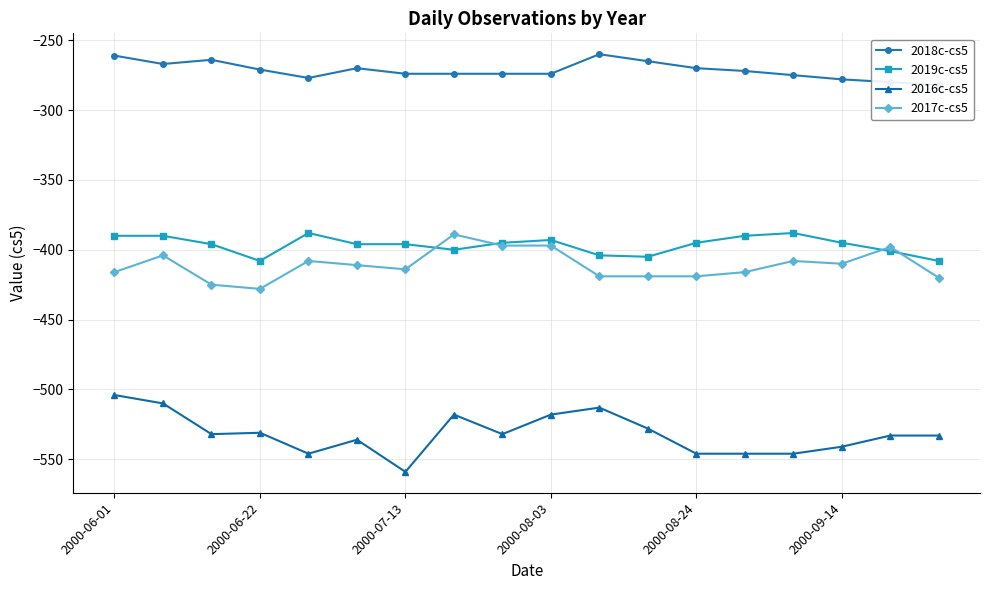

True or false: 2016c-cs5 and 2019c-cs5 cross at least once.

False